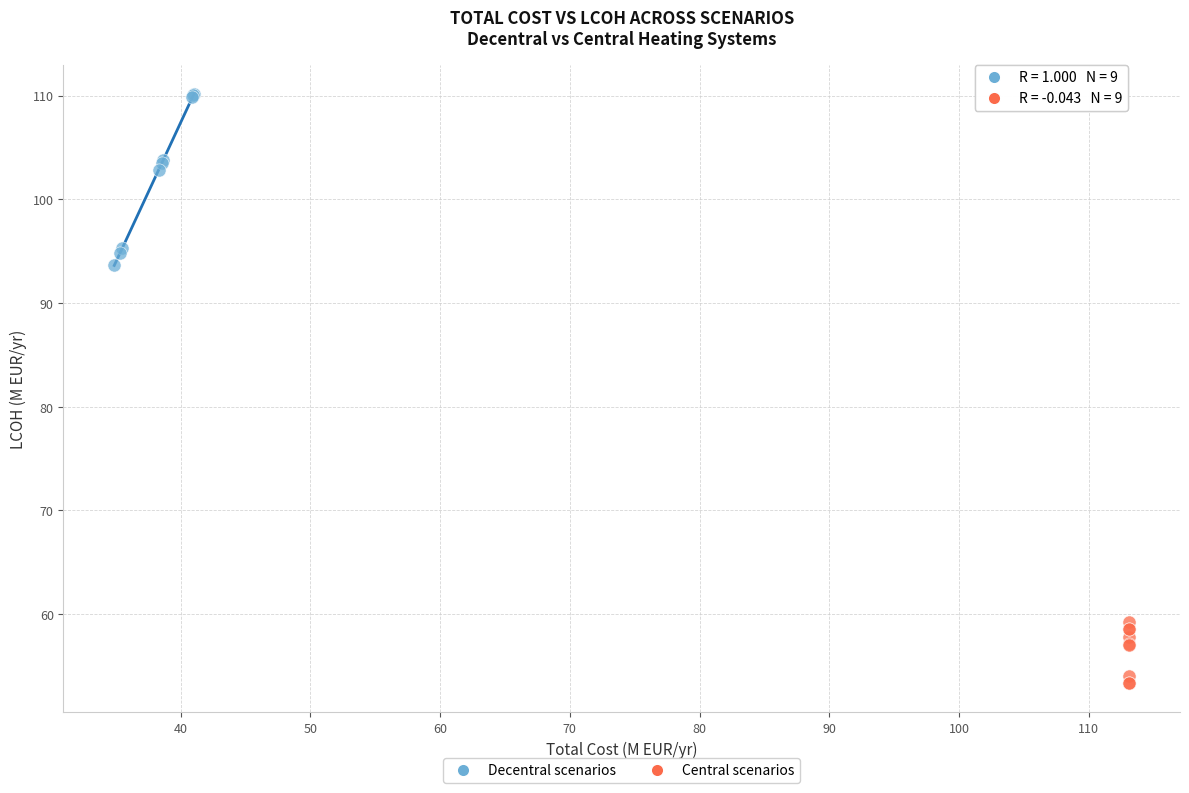

Which series has the widest spread of Y values?

Decentral scenarios